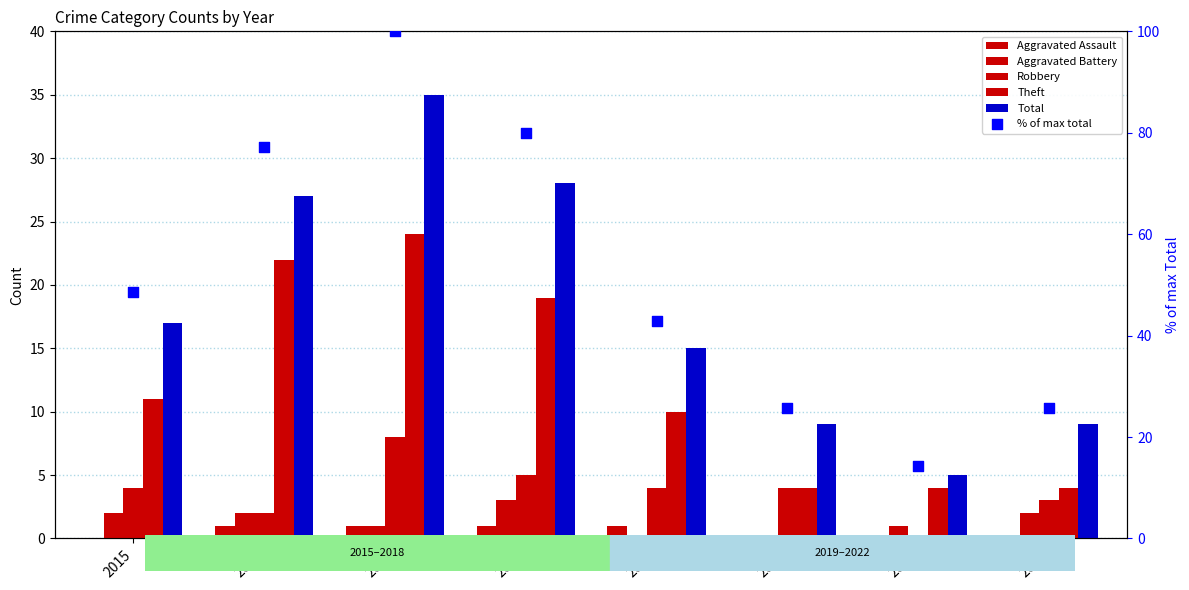

At how many categories does at least one series exceed 3?

8